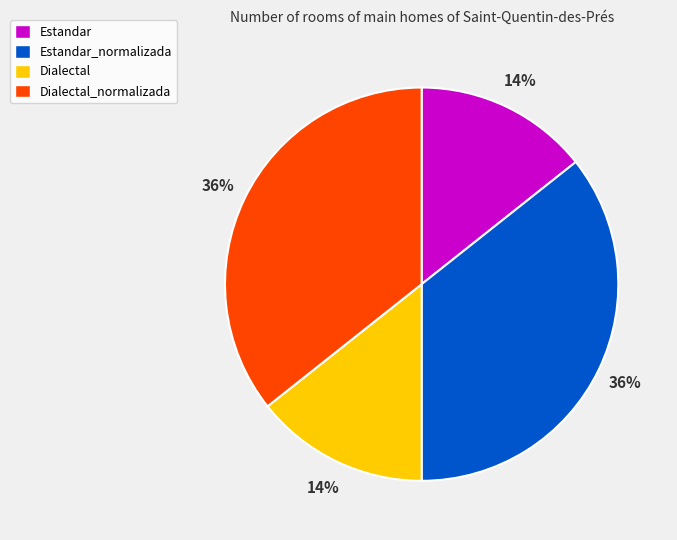

To the nearest percent, what is the average slice percentage?

25%